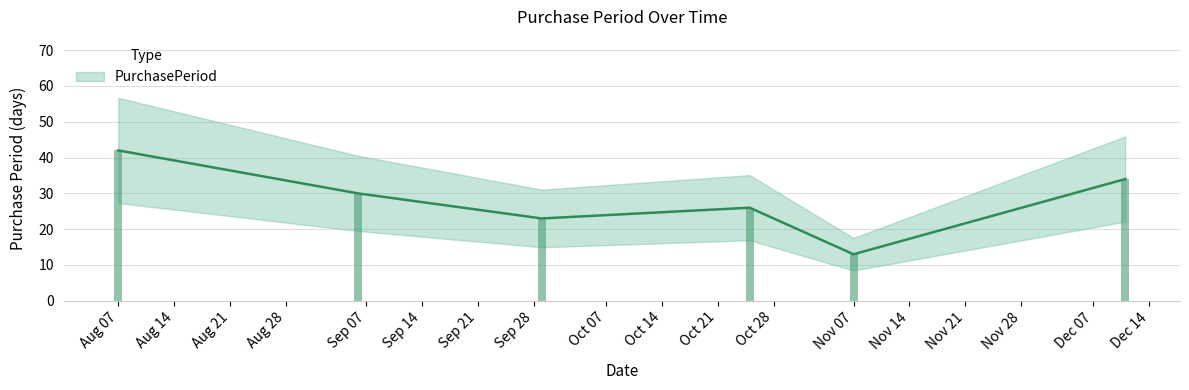

Rank the categories by value from highest to lowest.

2017-08-07, 2017-12-11, 2017-09-06, 2017-10-25, 2017-09-29, 2017-11-07